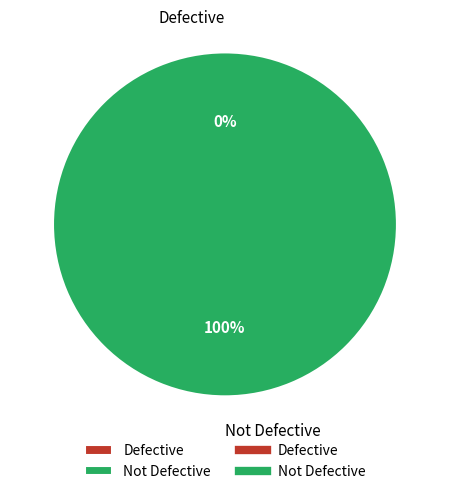

Rank the categories by value from lowest to highest.

Defective, Not Defective